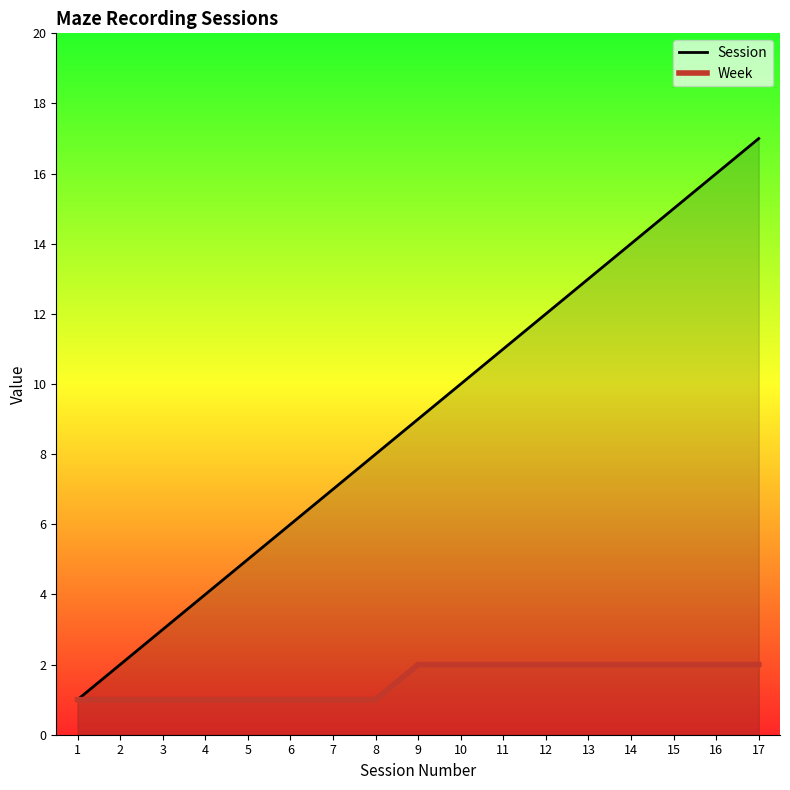

At which label does Session reach its peak?

17